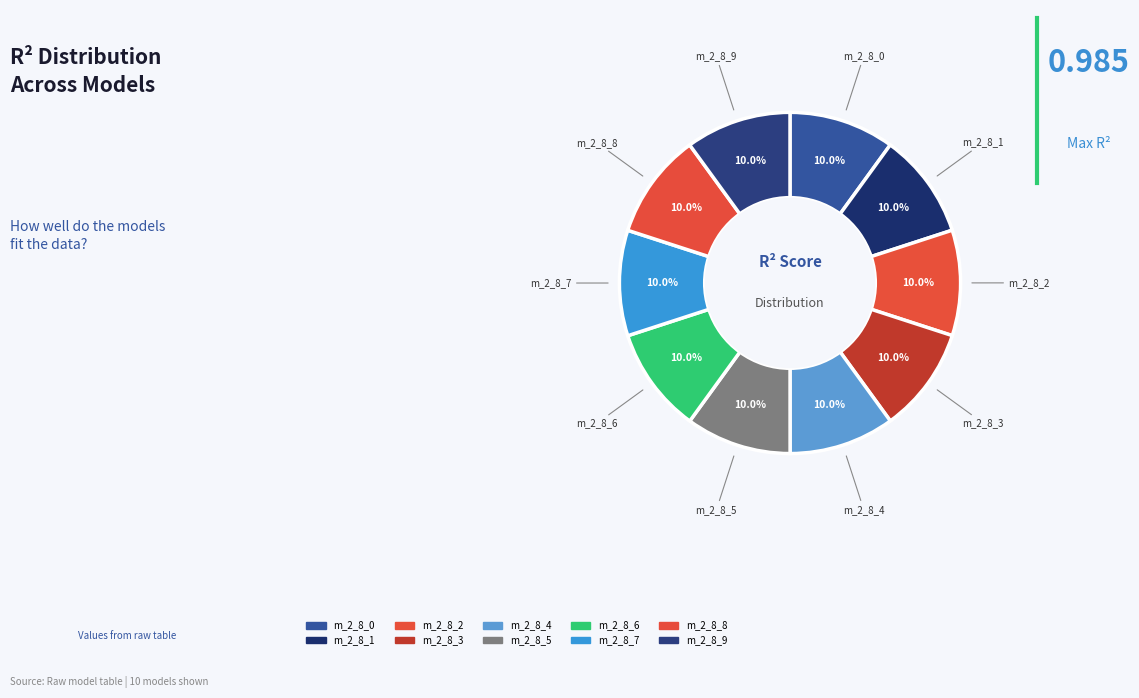

Is there a majority slice in this chart?

No